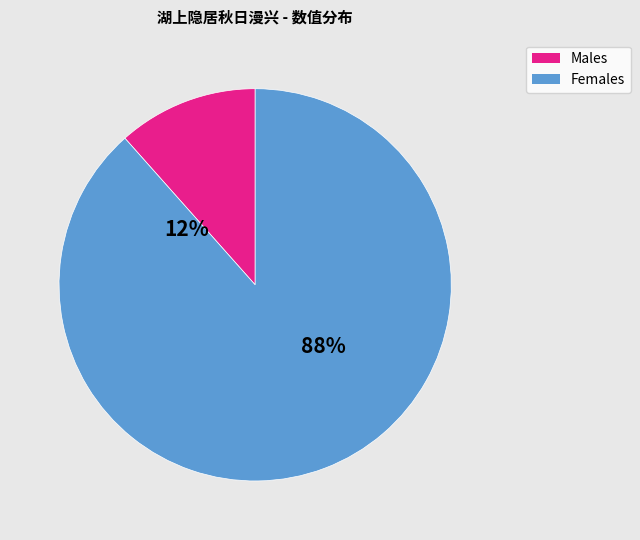

Is 湖上隐居秋日漫兴四首 其四 the majority of the pie?

No